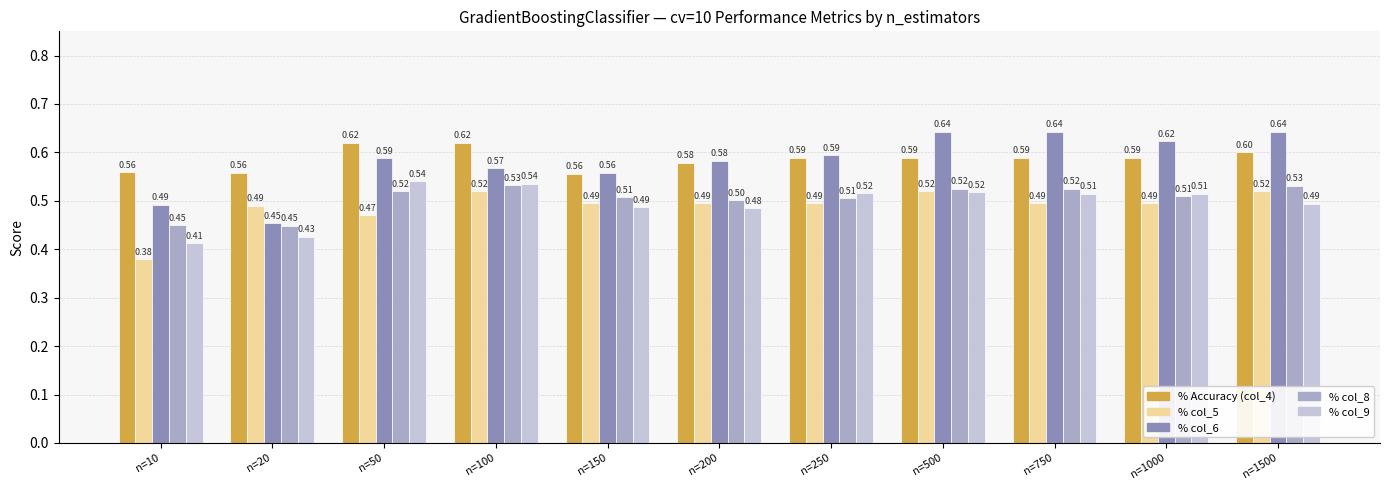

What is the total value across all series at n=1500?

2.8